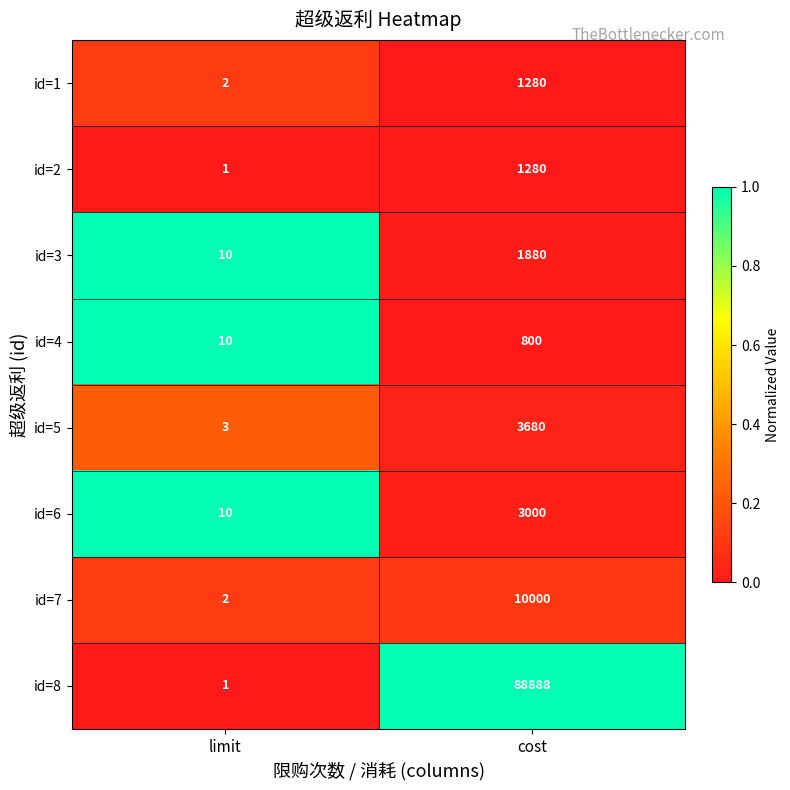

At which label is id=5 closest to 1841?

limit